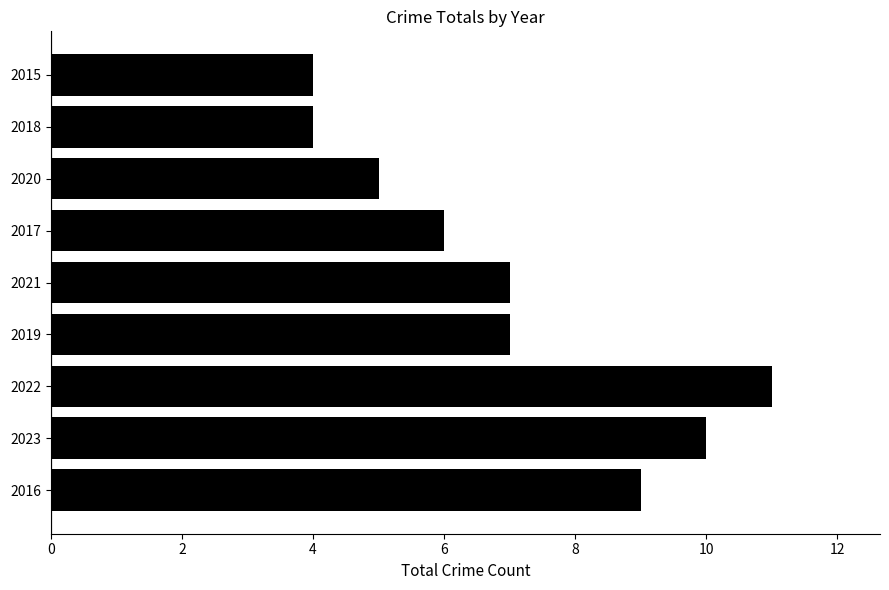

Reading bottom to top, list all the values displayed in this chart.

9	10	11	7	7	6	5	4	4